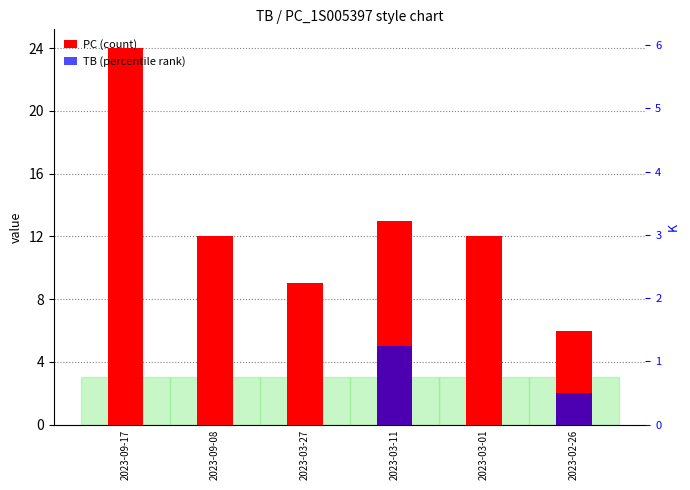

What is the total value across all series at 2023-03-01?

12